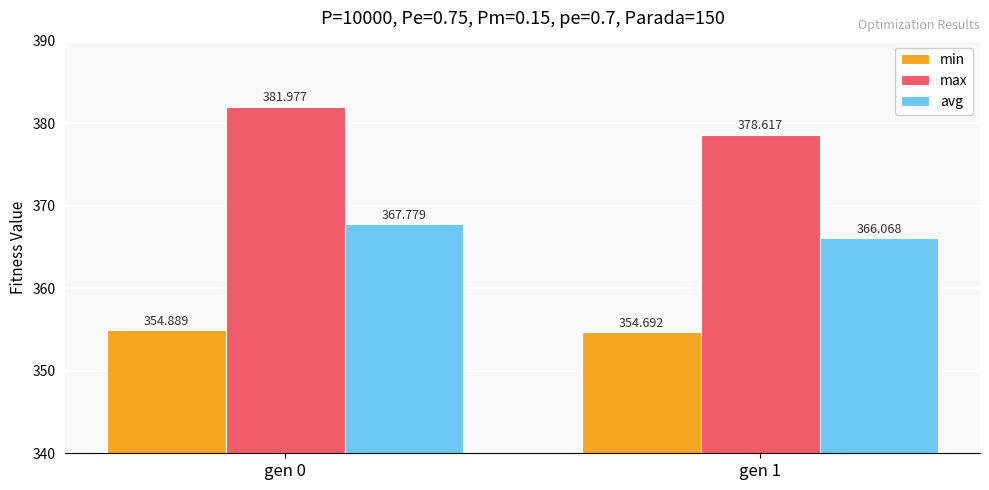

What is the lowest value of the avg series?

366.1